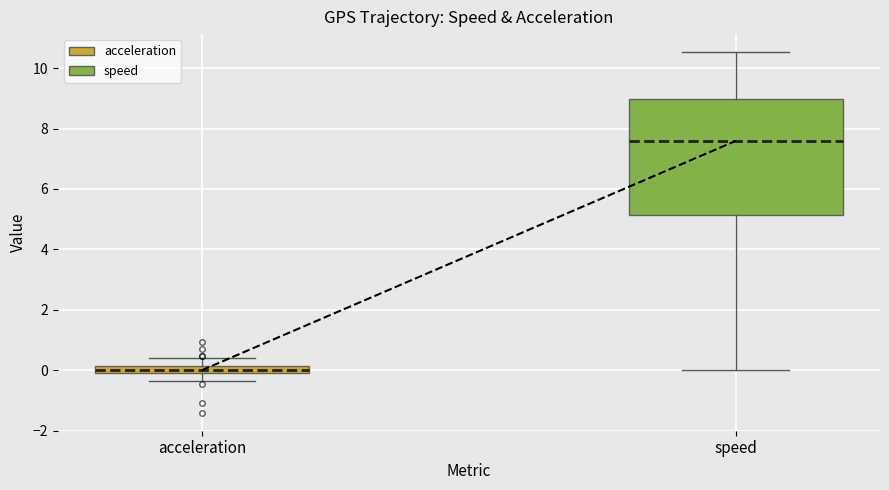

Where is the lower edge of the box for speed on the y-axis? The values are not printed on the chart, so give them approximately, as read against the axis.

5.2